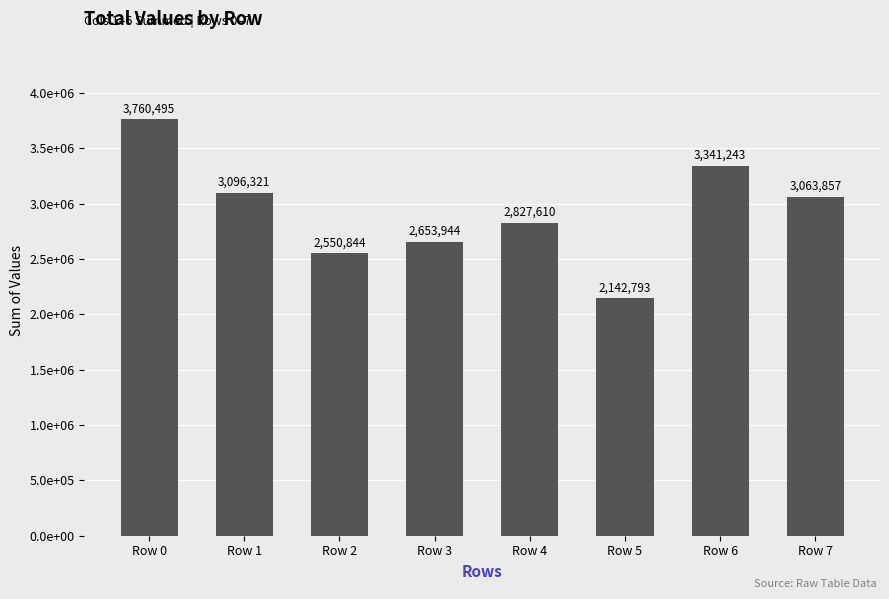

List the labels in order of value, largest first.

Row 0, Row 6, Row 1, Row 7, Row 4, Row 3, Row 2, Row 5